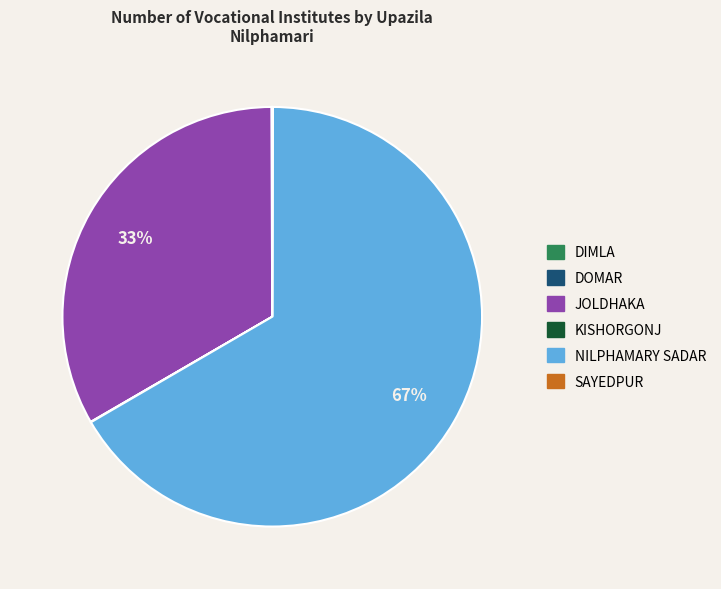

What is the largest slice in the pie chart?

NILPHAMARY SADAR